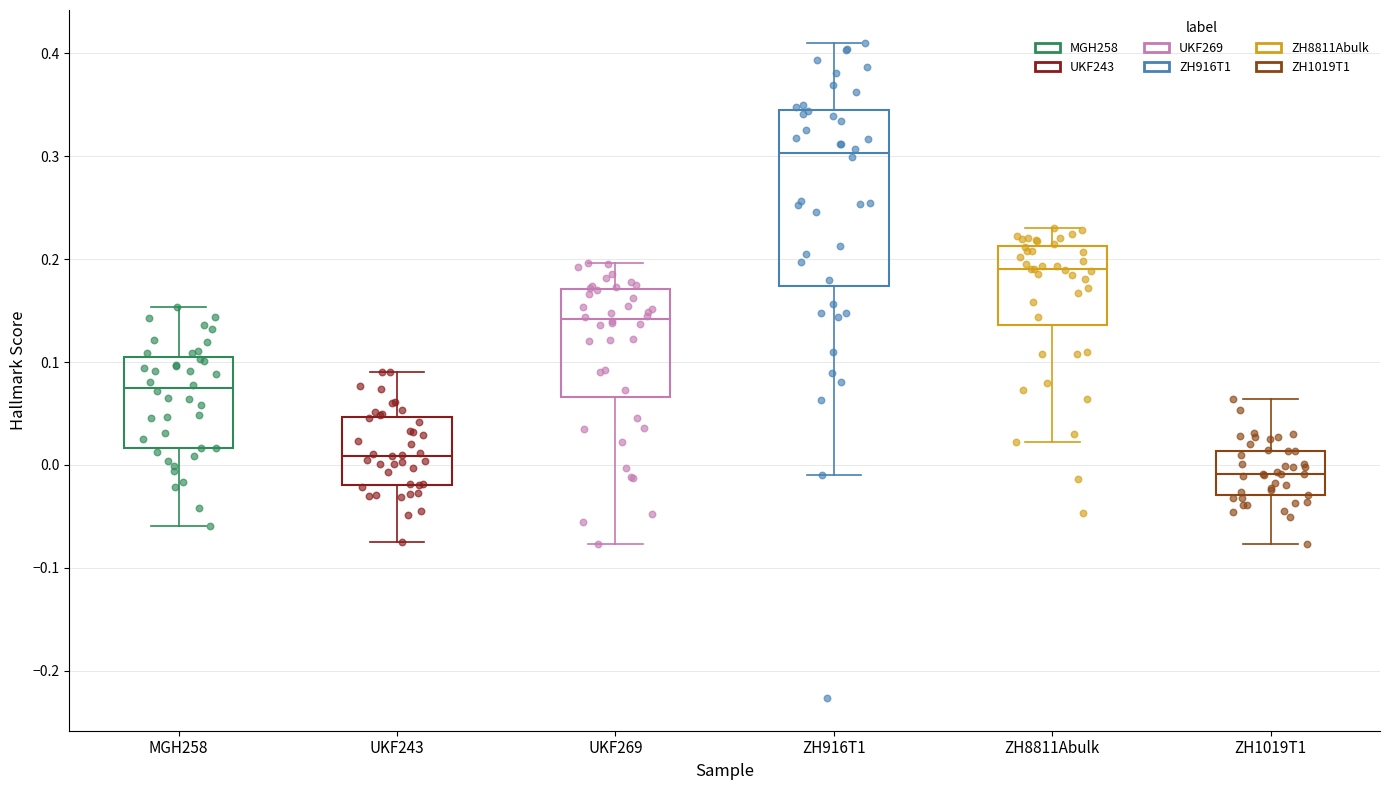

Reading left to right, read every box against the y-axis: the position of its median line, the range the box covers, and the ends of its whiskers. The values are not printed on the chart, so give them approximately, as read against the axis.

MGH258: median 0.07, box 0.02 to 0.10, whiskers -0.06 to 0.15
UKF243: median 0.01, box -0.02 to 0.05, whiskers -0.07 to 0.09
UKF269: median 0.14, box 0.07 to 0.17, whiskers -0.08 to 0.20
ZH916T1: median 0.30, box 0.17 to 0.35, whiskers -0.01 to 0.41
ZH8811Abulk: median 0.19, box 0.14 to 0.21, whiskers 0.02 to 0.23
ZH1019T1: median -0.01, box -0.03 to 0.01, whiskers -0.08 to 0.06